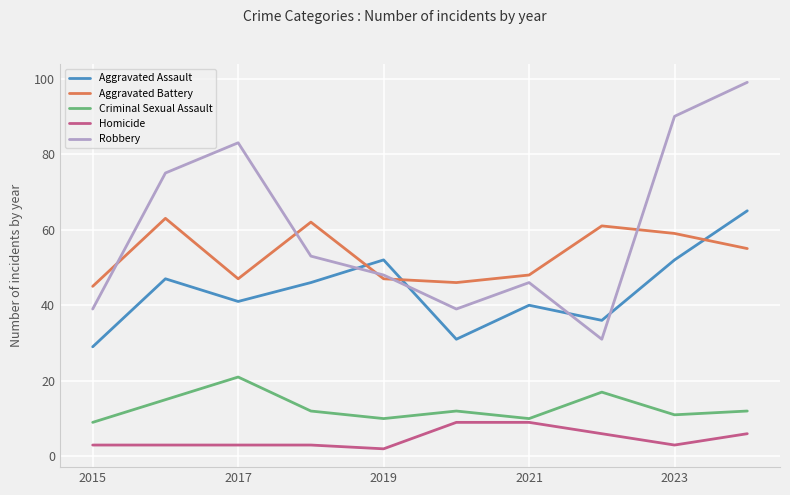

True or false: Robbery has more than 0 points higher than both neighbors.

True